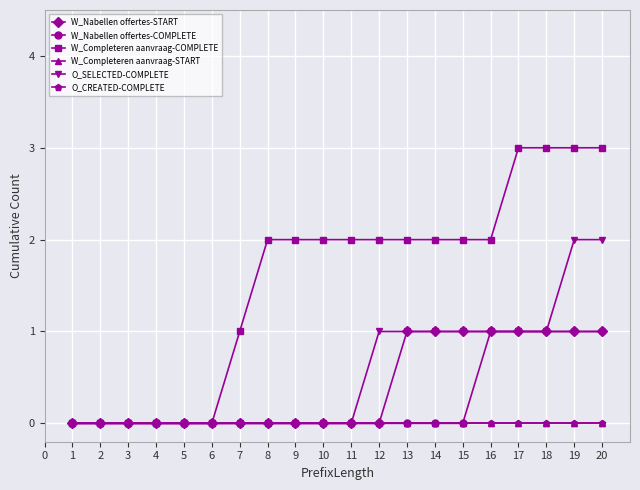

What is the difference between the highest and lowest values at 19?

3